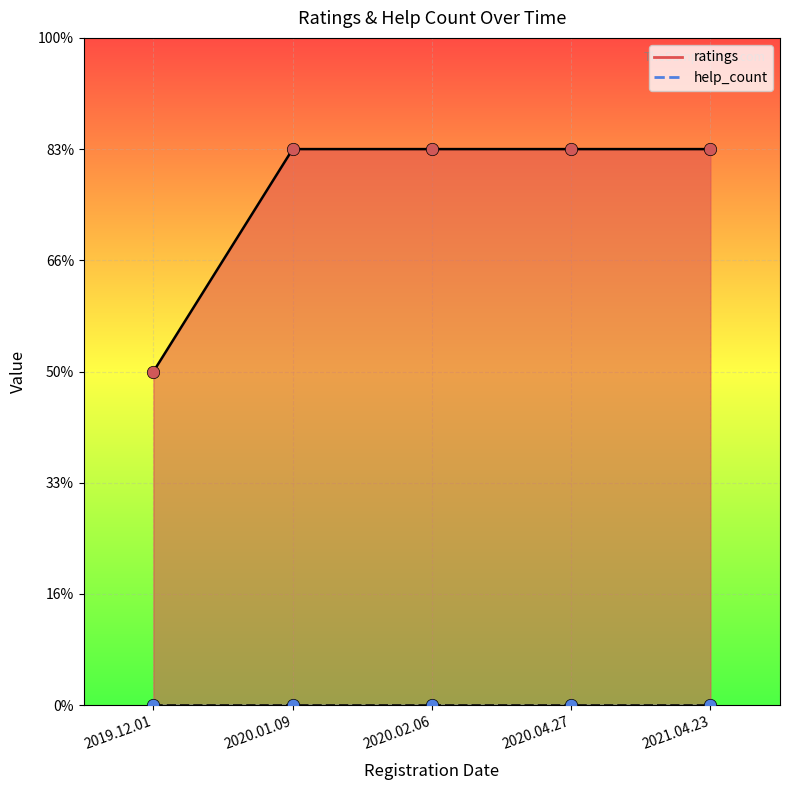

Which has a higher value, 2020.01.09 or 2019.12.01?

2020.01.09